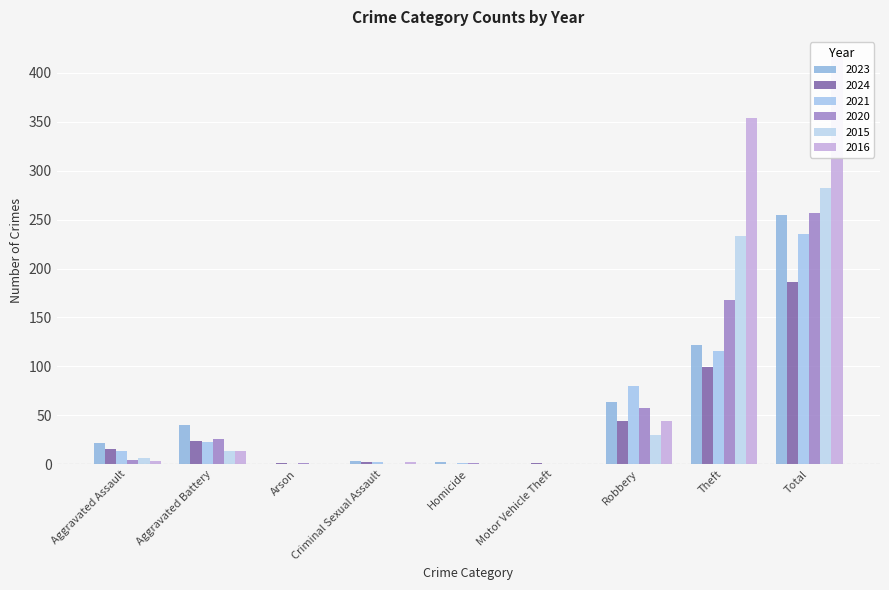

How many categories are shown in the chart?

9